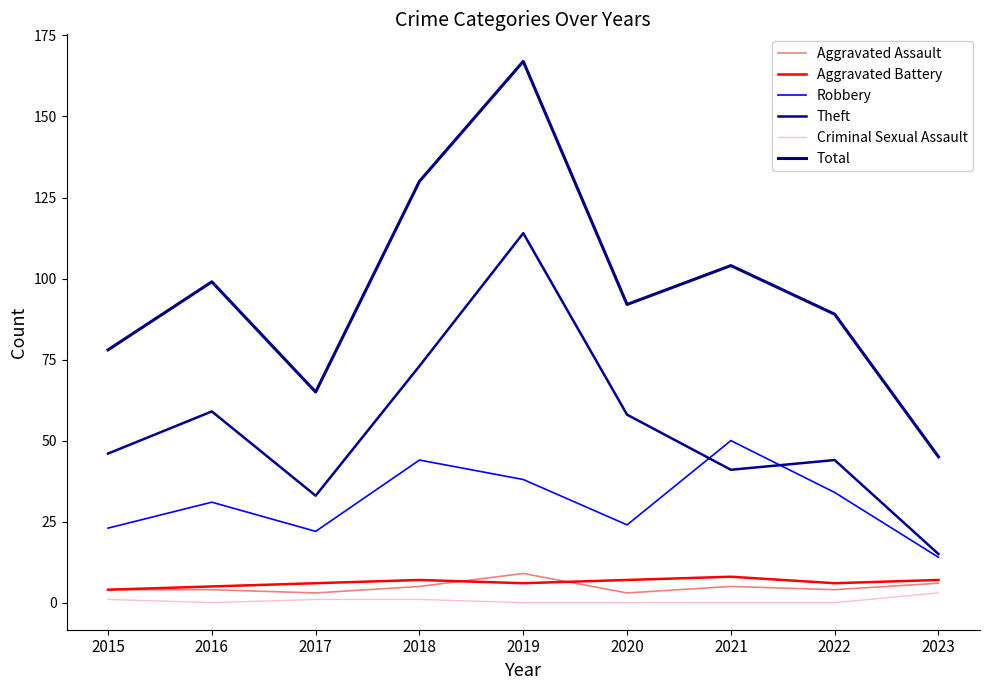

How many interior local peaks does the Theft series have?

3